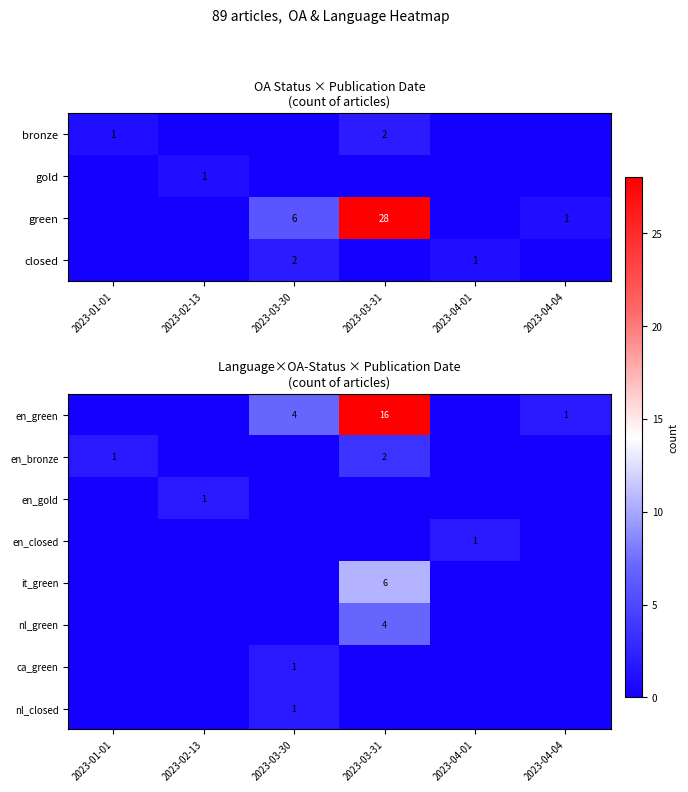

Is the value of en_closed at 2023-04-01 greater than the value of nl_green at 2023-03-31?

No